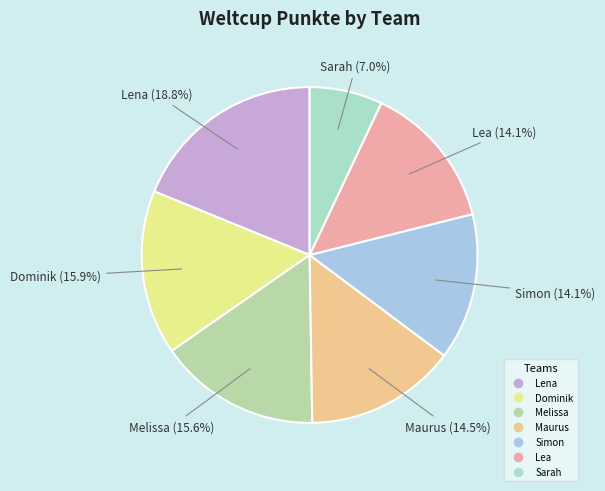

What is the ratio of the value at Lena to the value at Dominik?

1.2